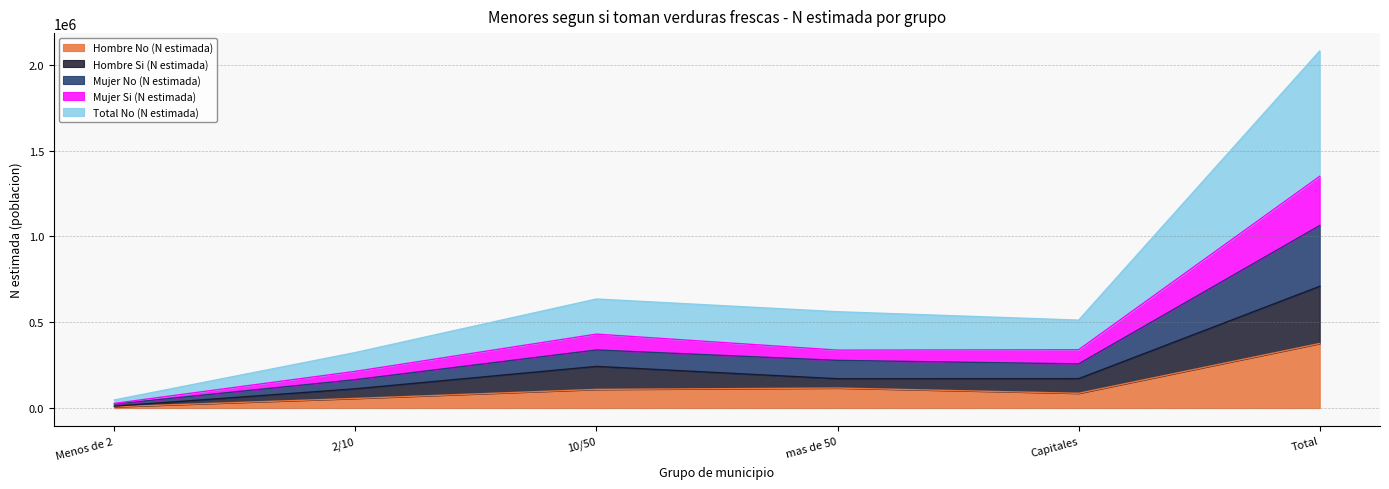

Does the chart display data point markers on the line(s)?

No